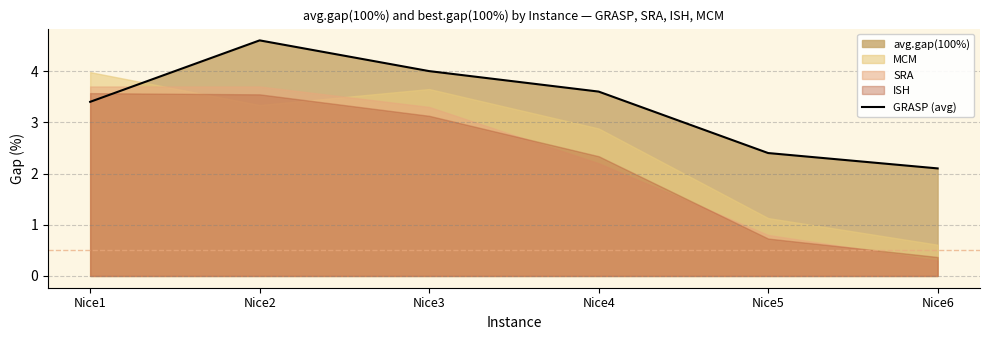

How many values are below 3?

2